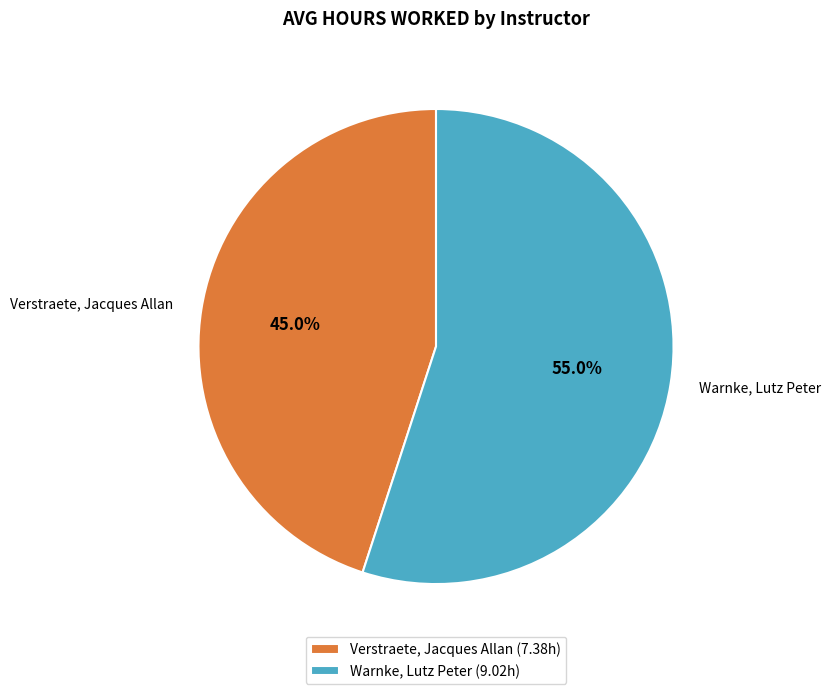

Which slice is the smallest?

Verstraete, Jacques Allan